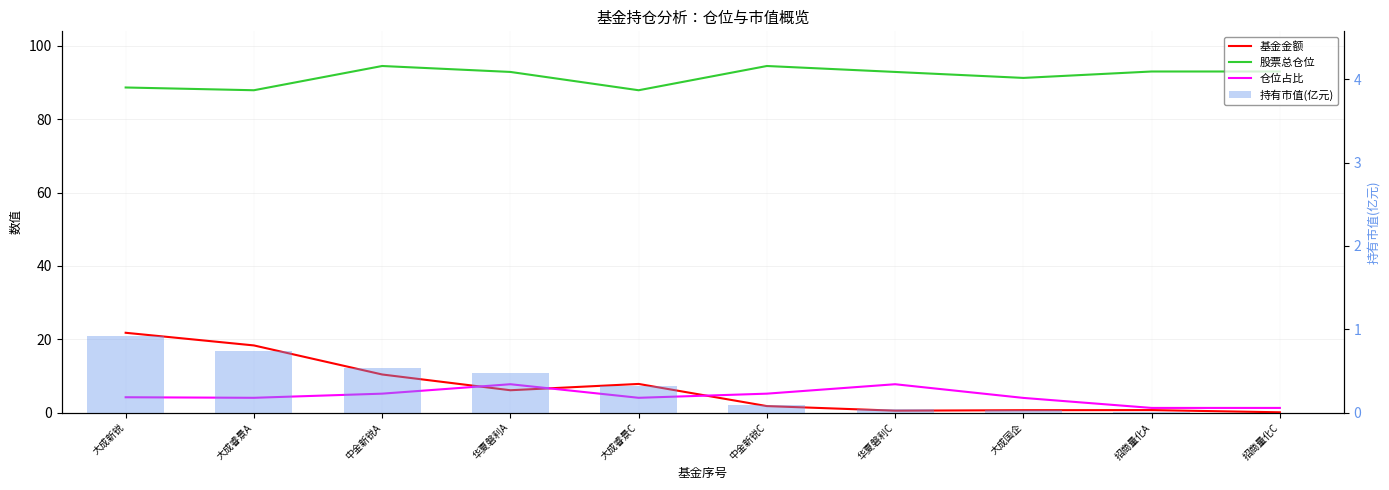

Between 中金新锐A and 招商量化C, which series saw the biggest shift?

基金金额